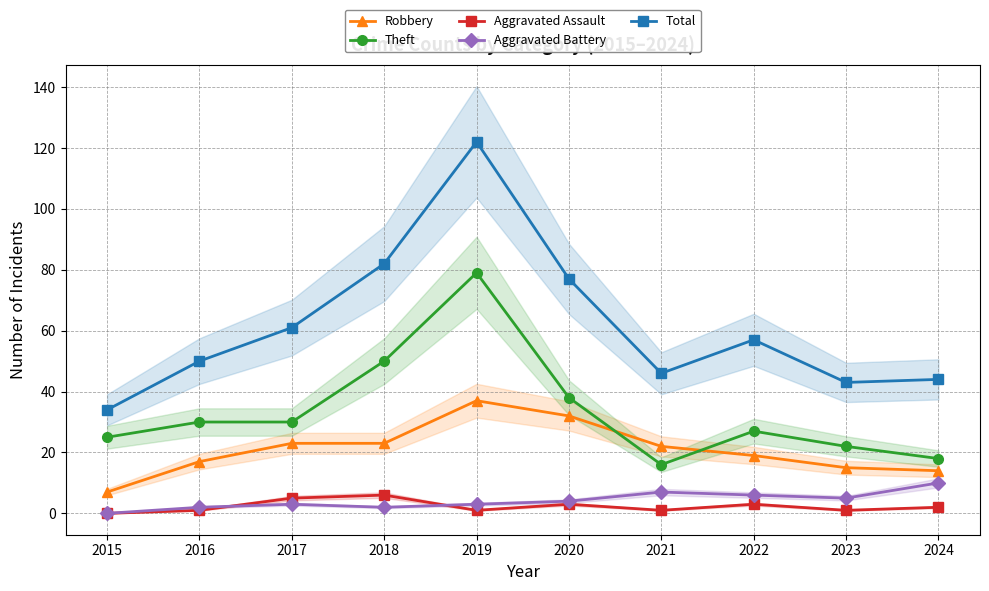

True or false: Aggravated Assault and Theft intersect in this chart.

False